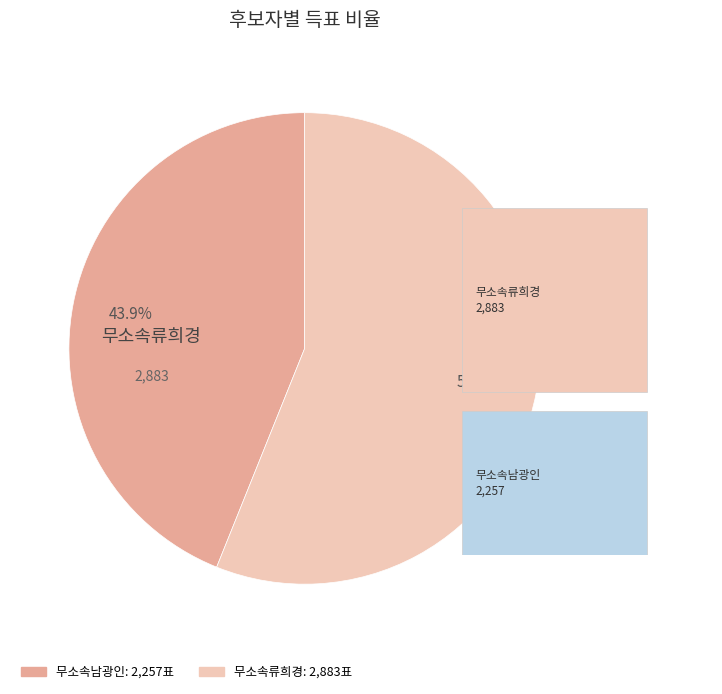

Does 무소속류희경 represent more than half of the total?

Yes